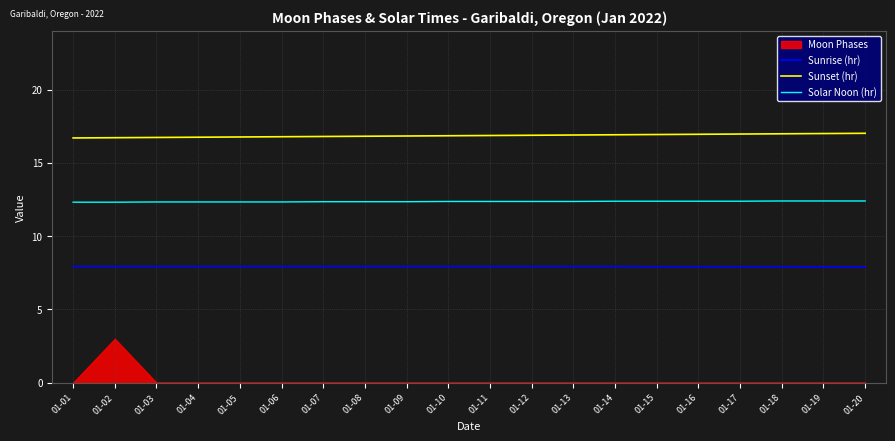

Which label corresponds to the largest value in the chart?

01-20